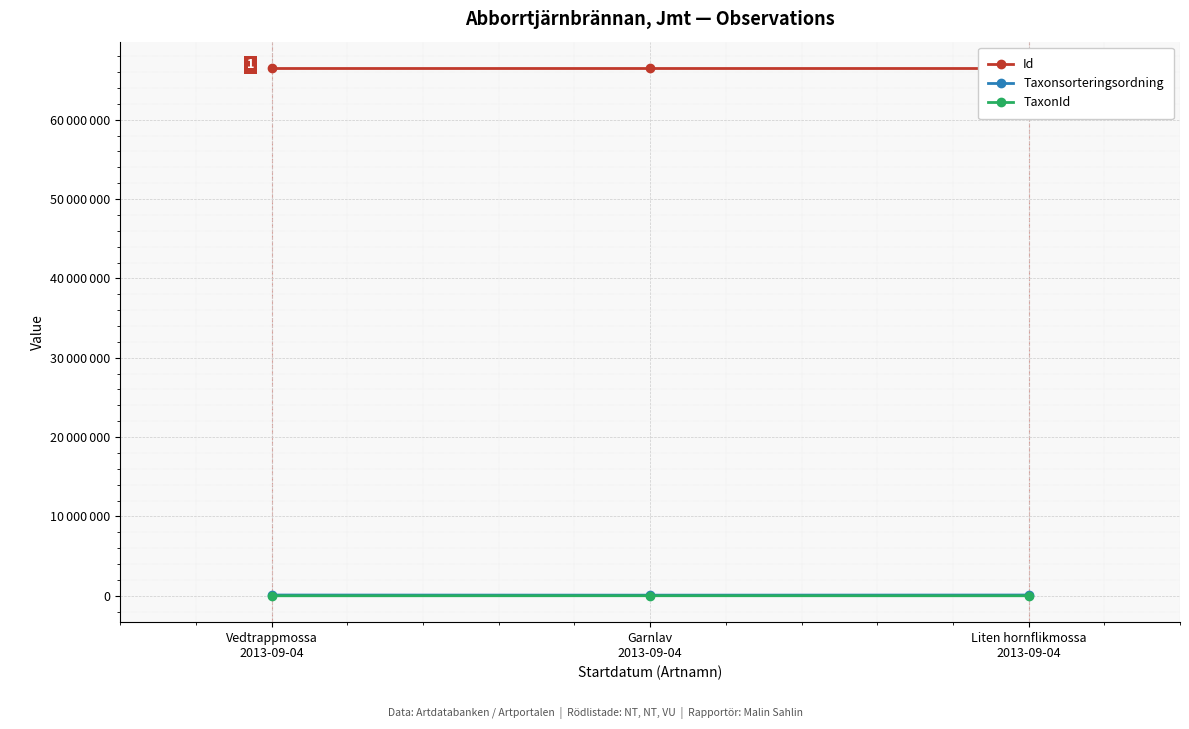

What are all the series names shown in the legend?

Id, Taxonsorteringsordning, TaxonId